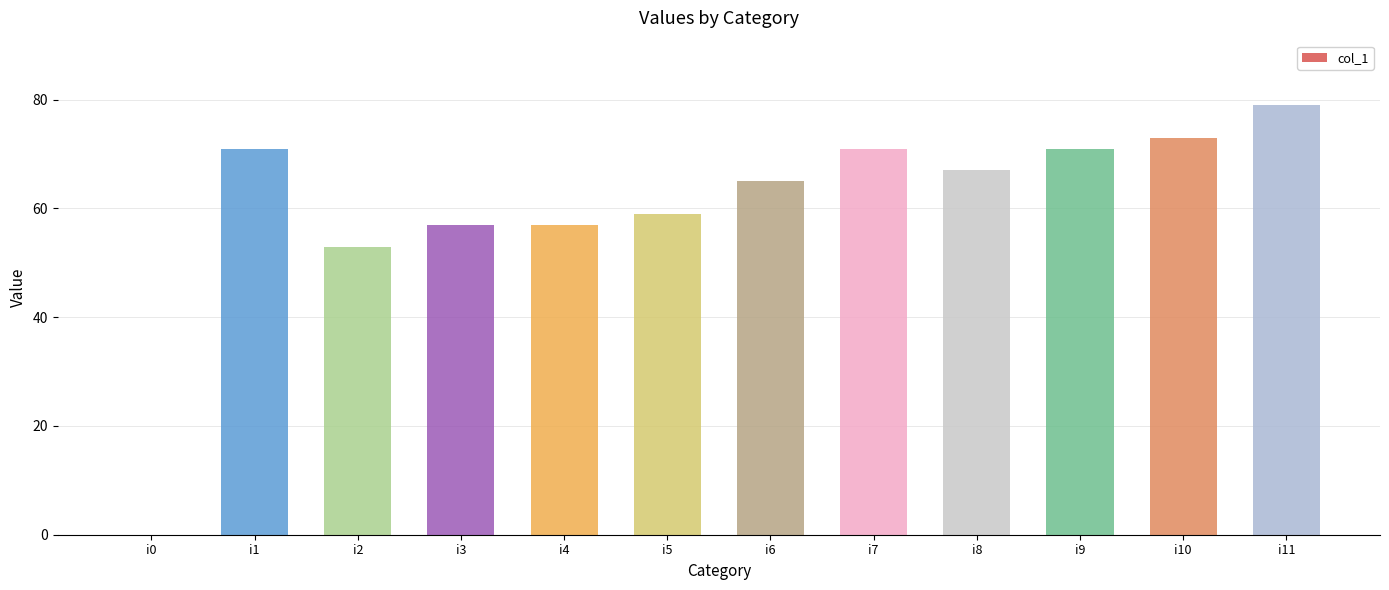

How many data points does each series have?

12